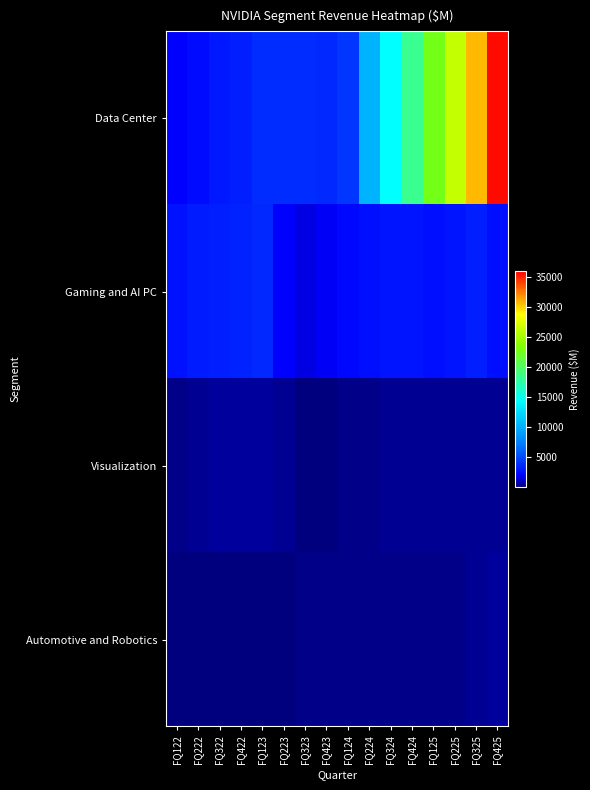

At which category is the sum across all series the highest?

FQ425